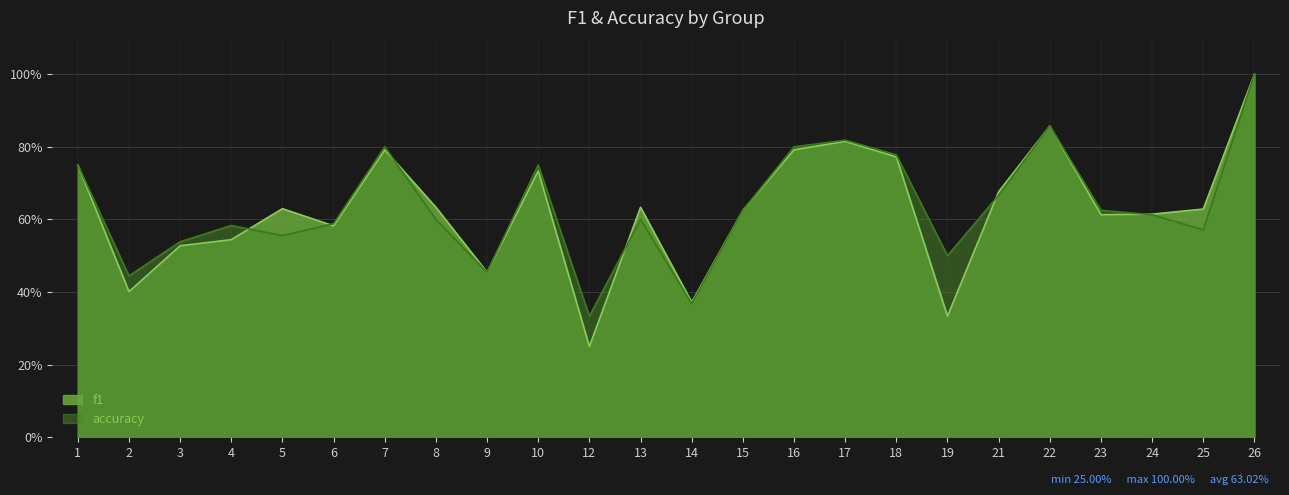

Rank the series by their average value, from highest to lowest.

accuracy, f1